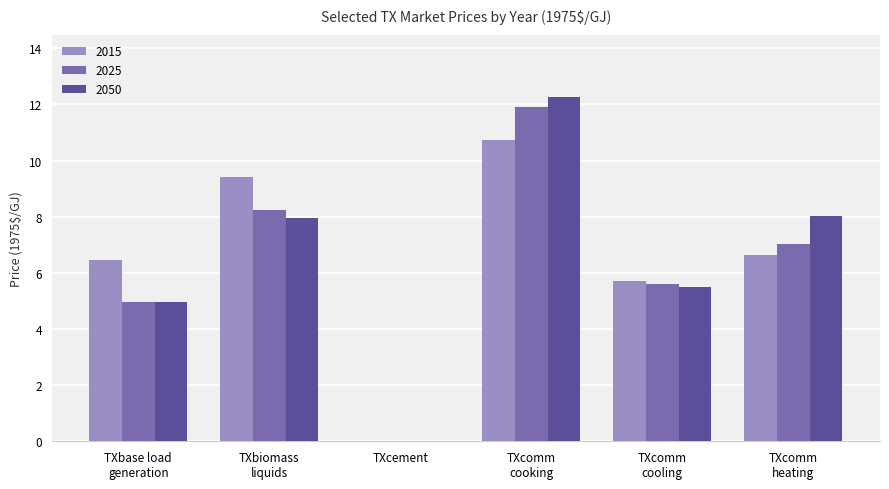

Is it true that 2025 equals 0.0 at TXcement?

True